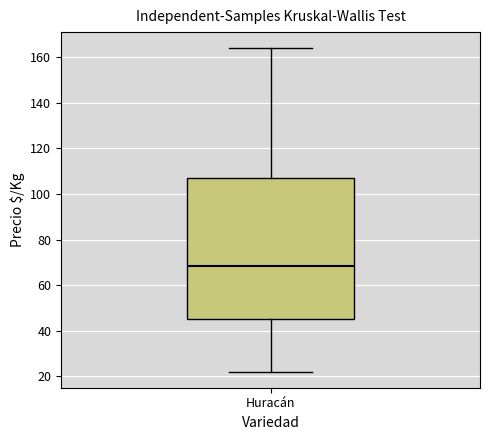

Read this box plot against the y-axis: the position of the median line, the range covered by the box, and the ends of both whiskers. The values are not printed on the chart, so give them approximately, as read against the axis.

median 68, box 46 to 108, whiskers 22 to 164